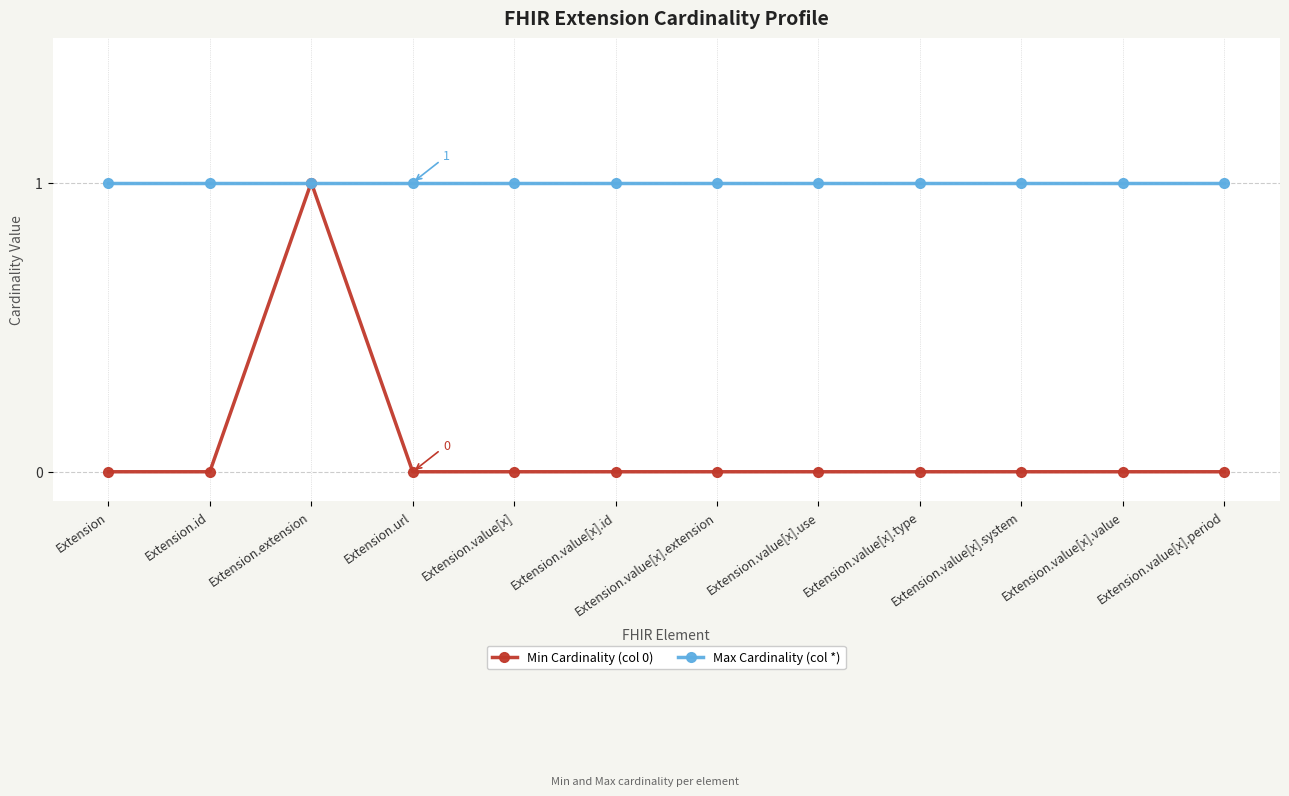

The value of Min Cardinality (col 0) at Extension is 0. True or false?

True